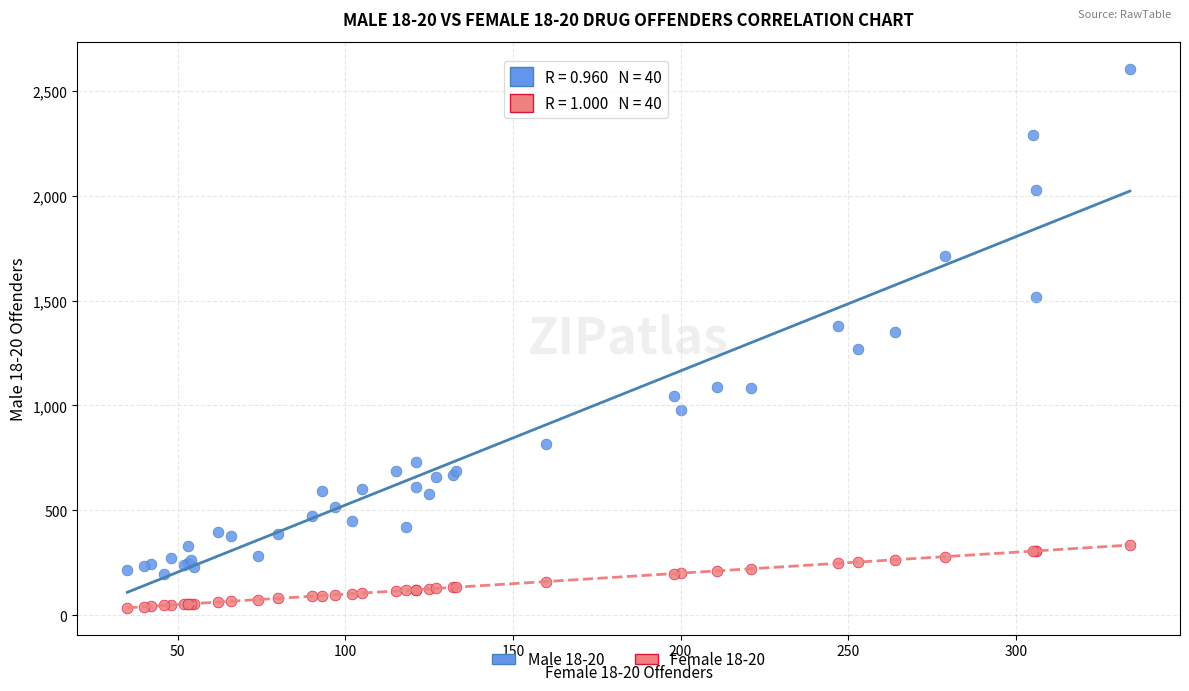

Which series reaches the maximum Y coordinate?

Male 18-20